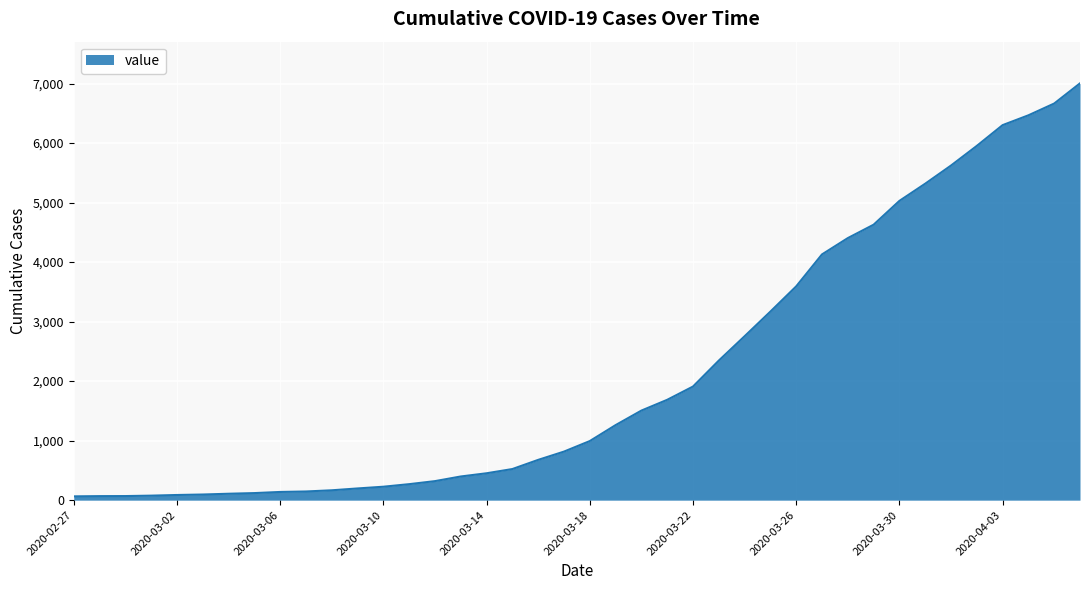

What is the smallest value displayed?

64